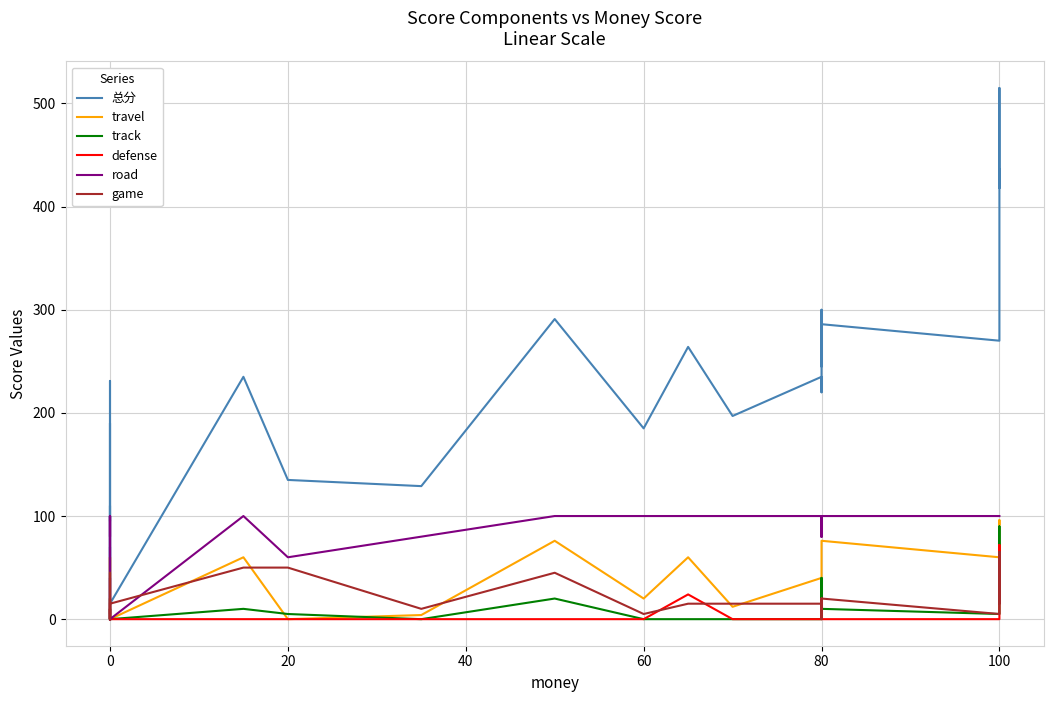

What is the difference between the maximum and minimum values in the game series?

65